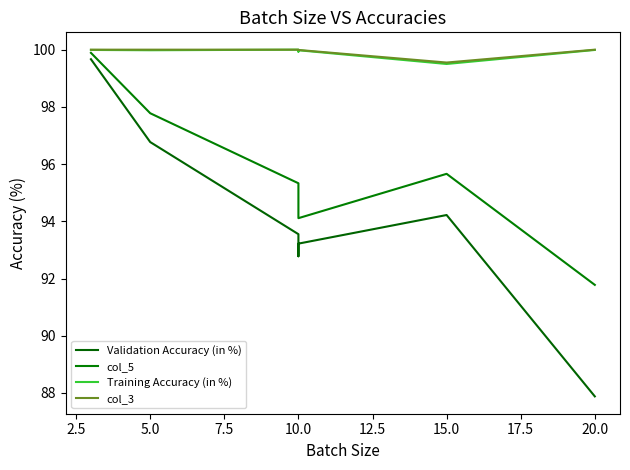

Which series has the largest range (max minus min)?

Validation Accuracy (in %)